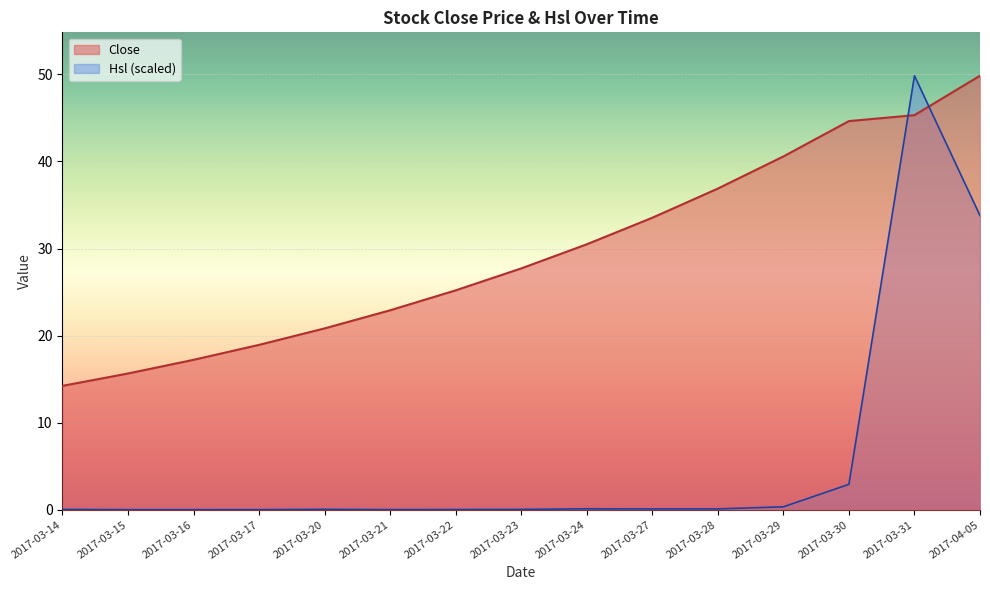

The Close series shows 15.7 at 2017-03-15. True or false?

True